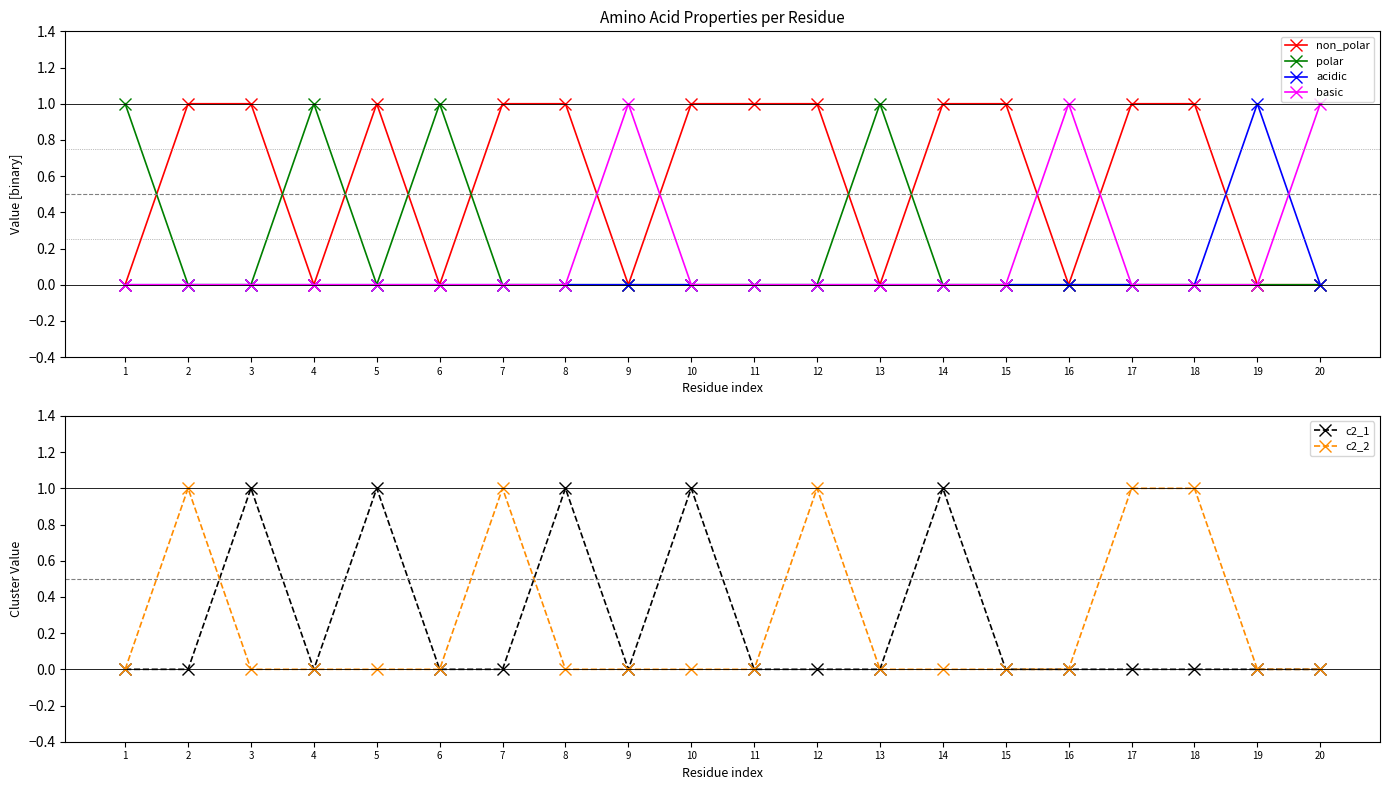

Which has a higher value, 4 or 16?

4